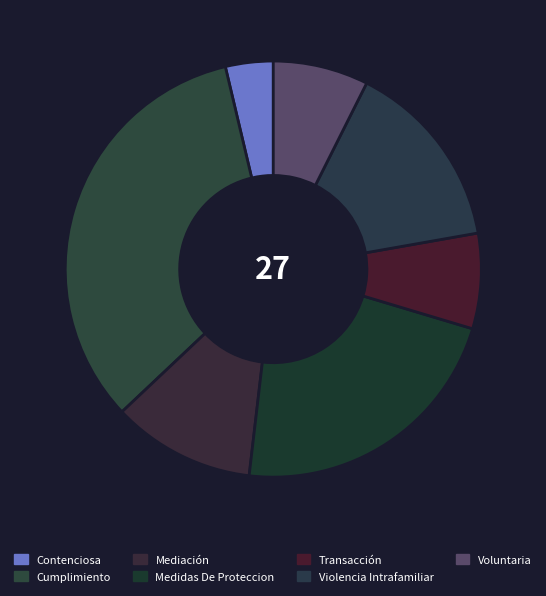

The Transacción slice represents 7% of the pie. True or false?

True